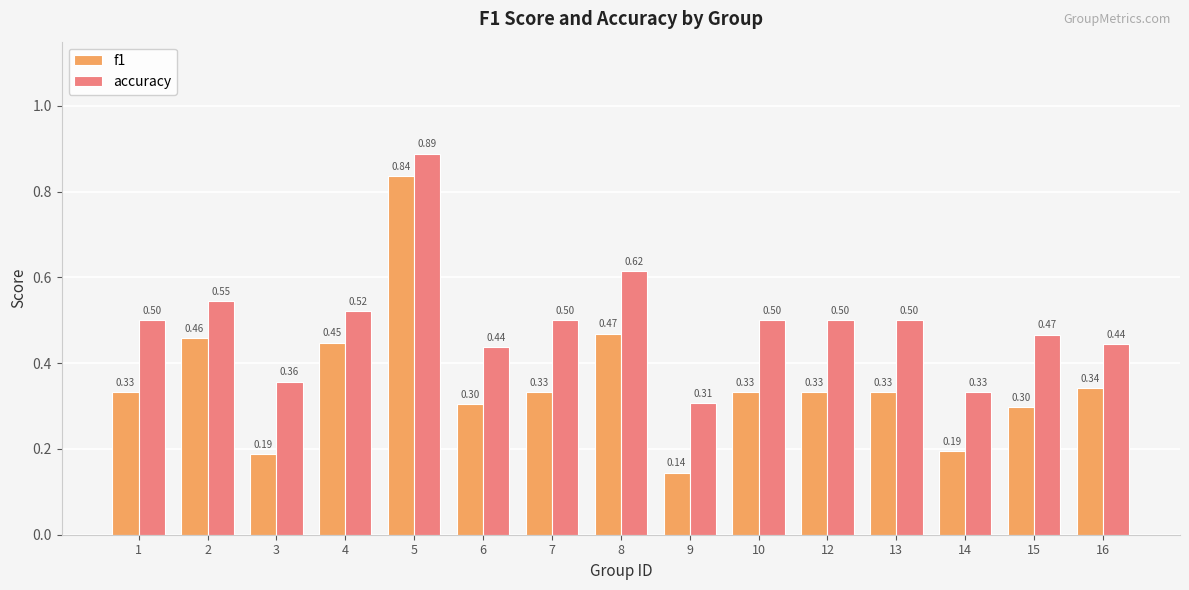

Are the bars horizontal?

No